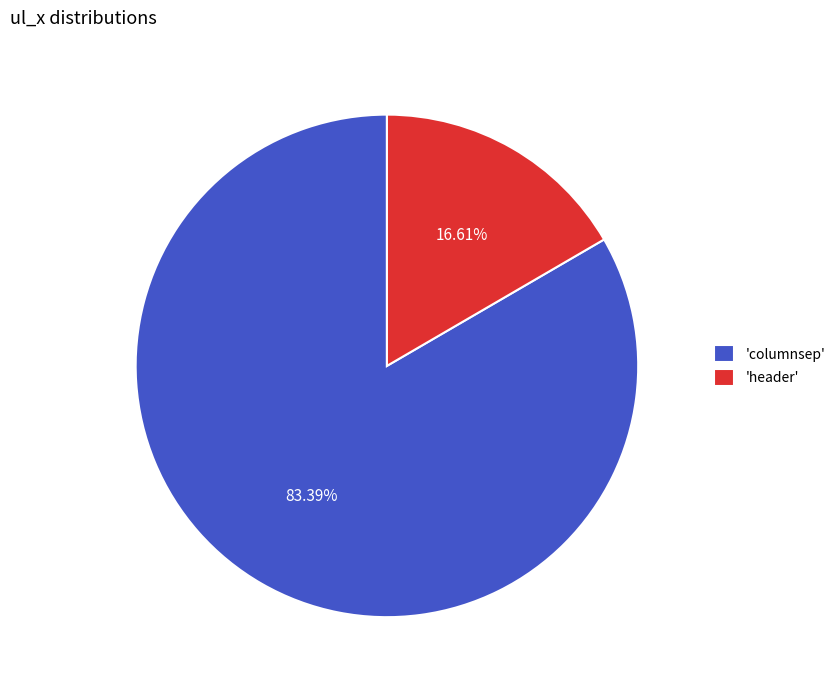

Which category has the smallest portion of the pie?

'header'